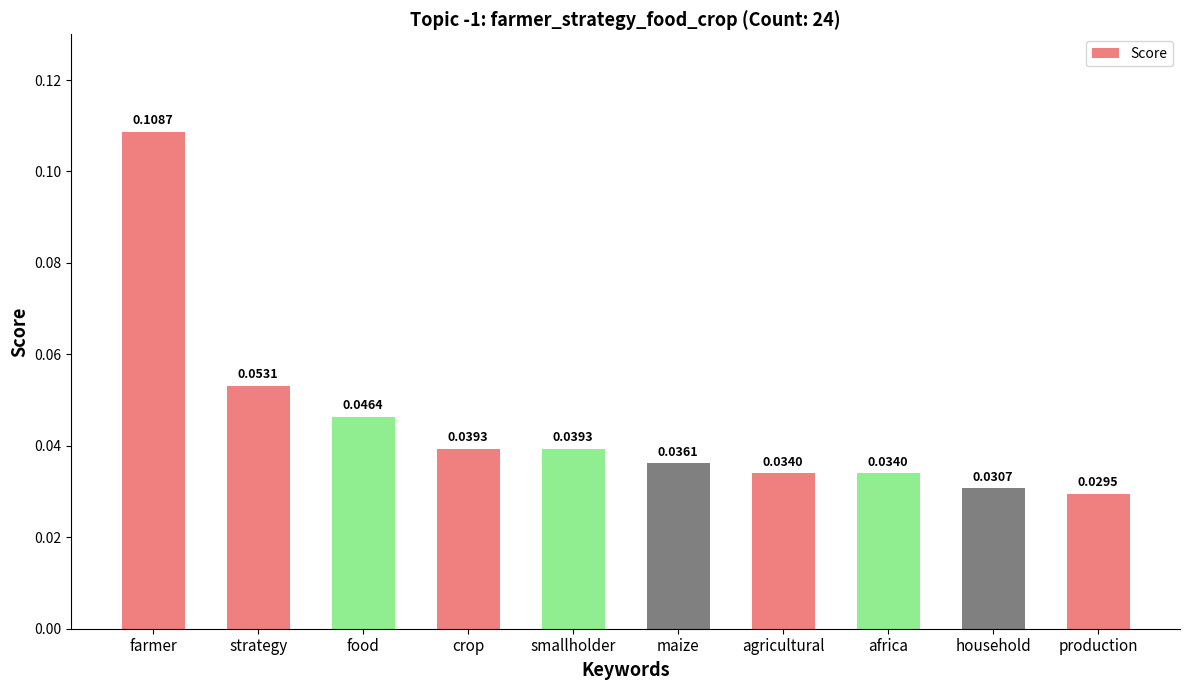

Which label corresponds to the largest value in the chart?

farmer